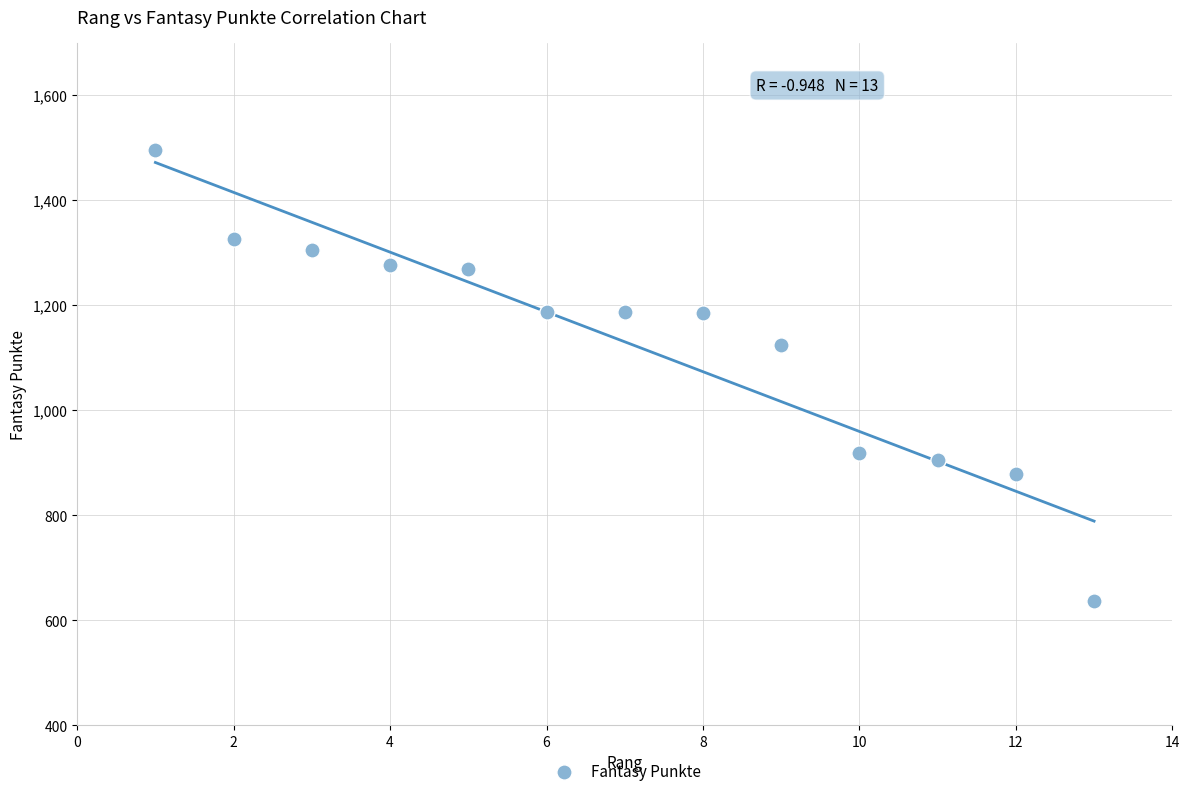

What is the range of Y values (max minus min)?

859